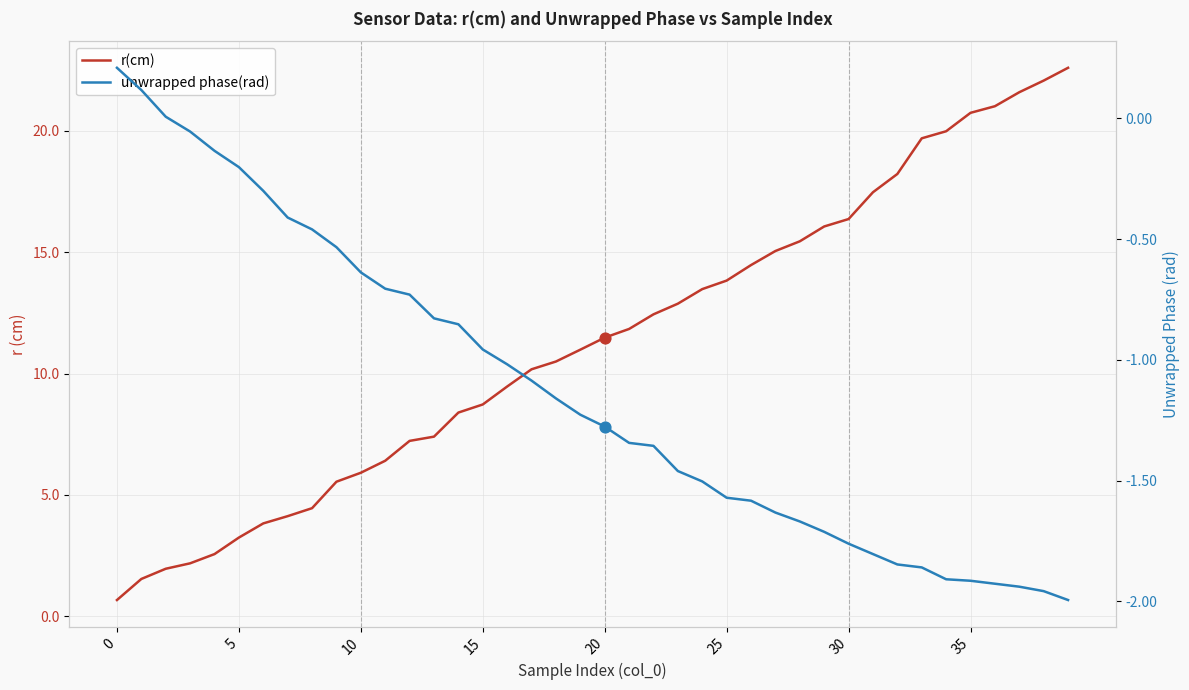

Which series has the widest spread of Y values?

r(cm)